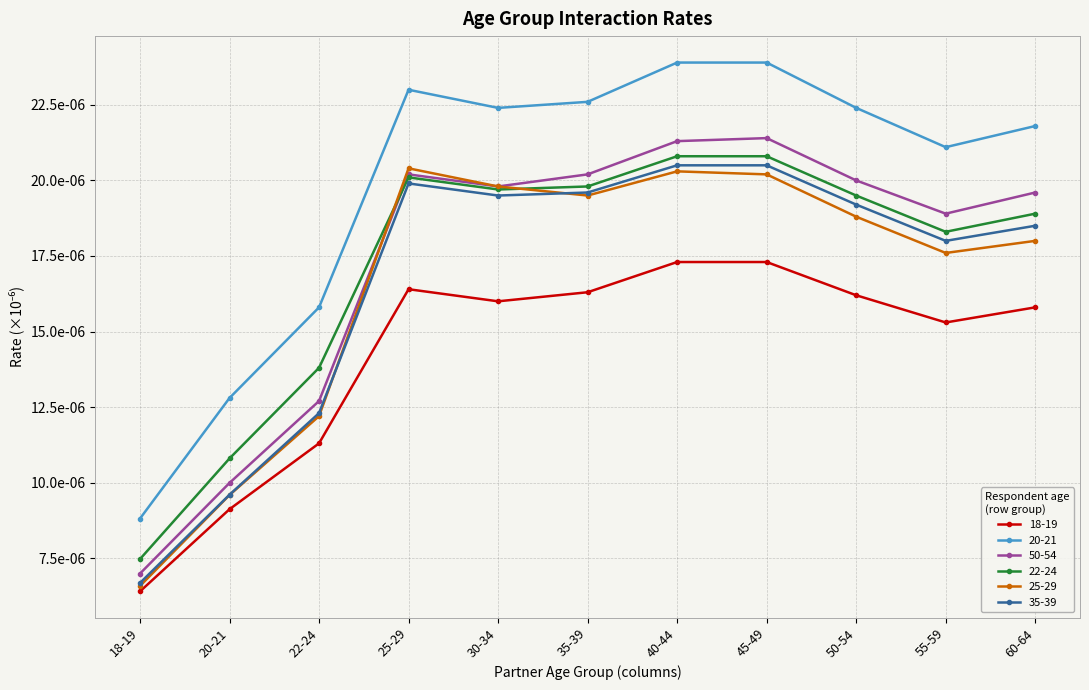

What are all the series names shown in the legend?

18-19, 20-21, 50-54, 22-24, 25-29, 35-39